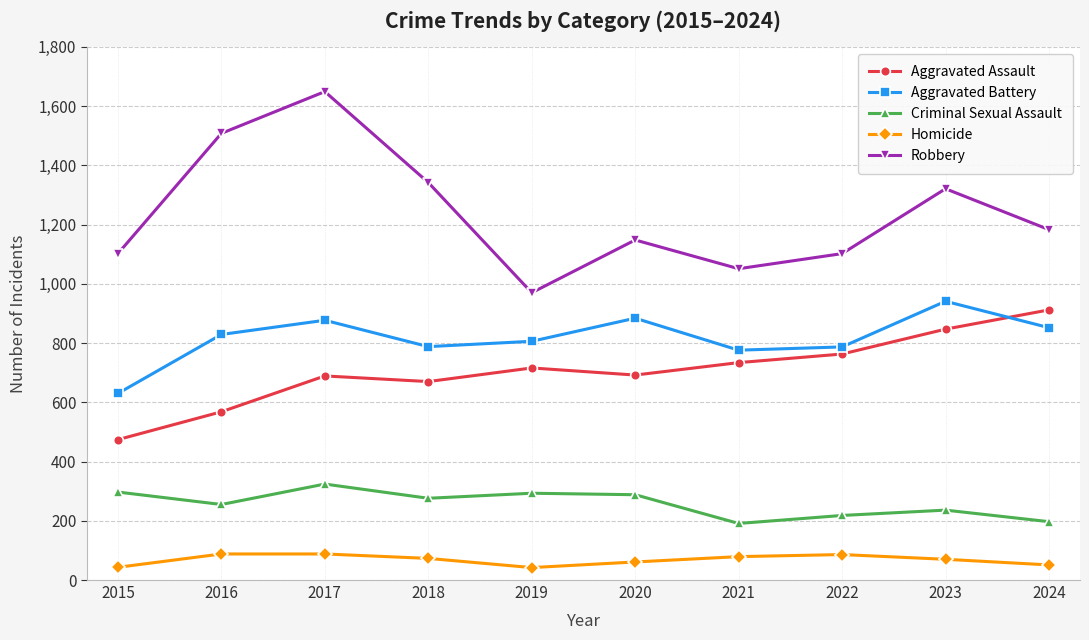

Where is the first local maximum for Criminal Sexual Assault?

2017